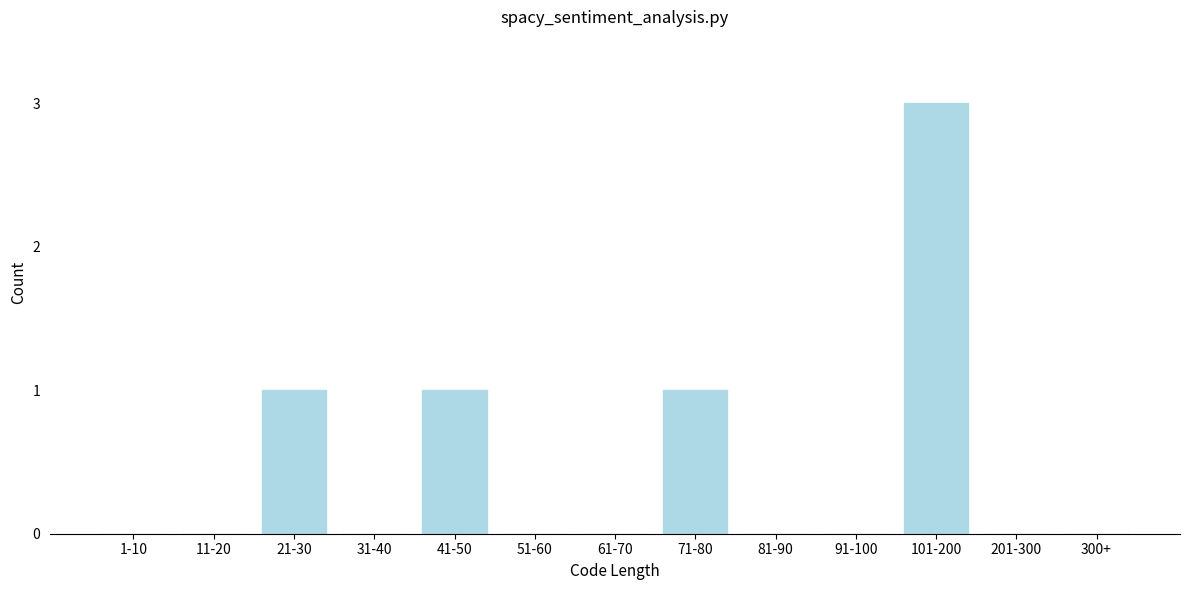

Reading left to right, what are all the values shown in this chart?

1-10=0	11-20=0	21-30=1	31-40=0	41-50=1	51-60=0	61-70=0	71-80=1	81-90=0	91-100=0	101-200=3	201-300=0	300+=0